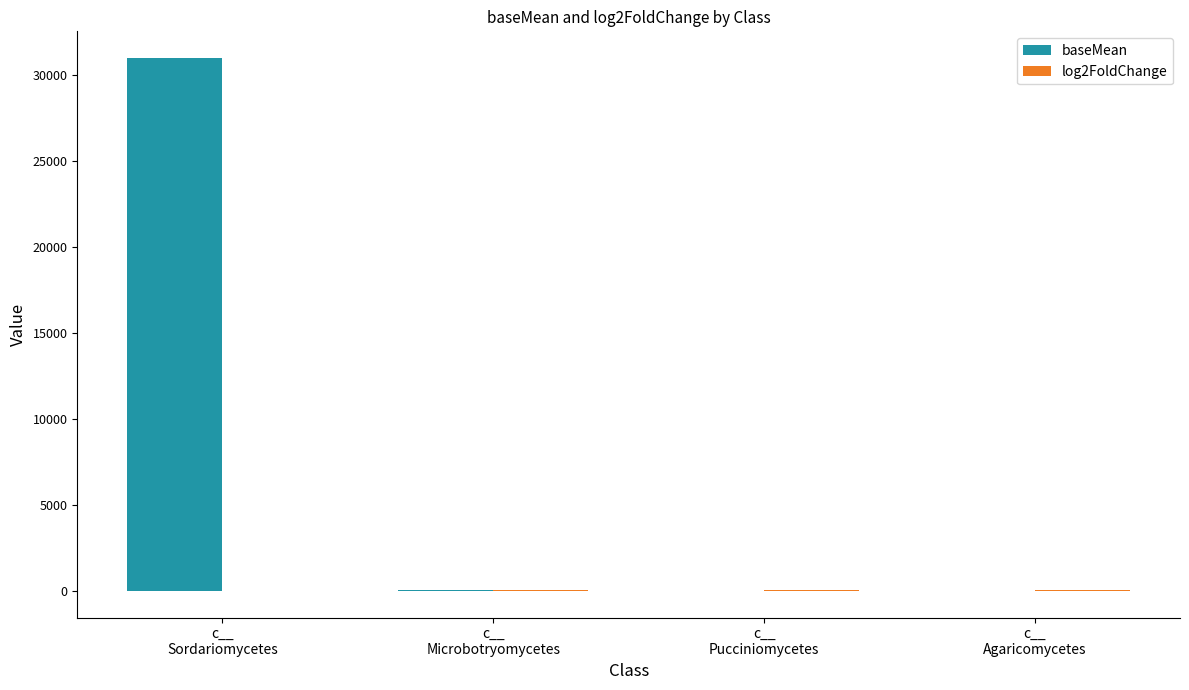

How many data points does each series have?

4